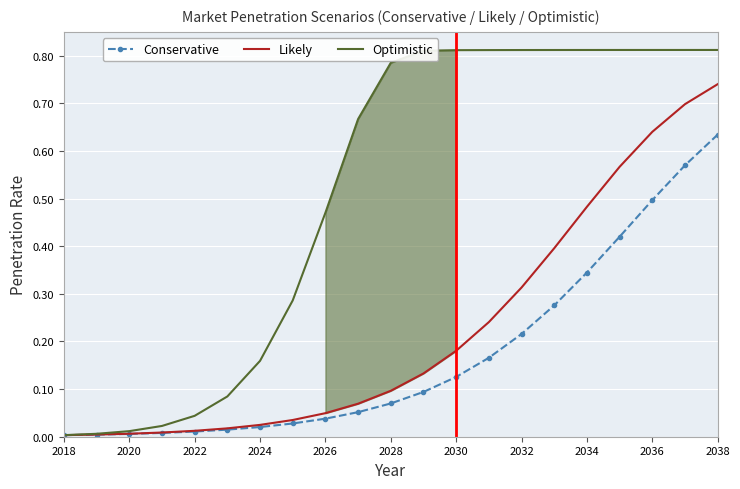

Rank the series by their maximum value, from highest to lowest.

Optimistic, Likely, Conservative